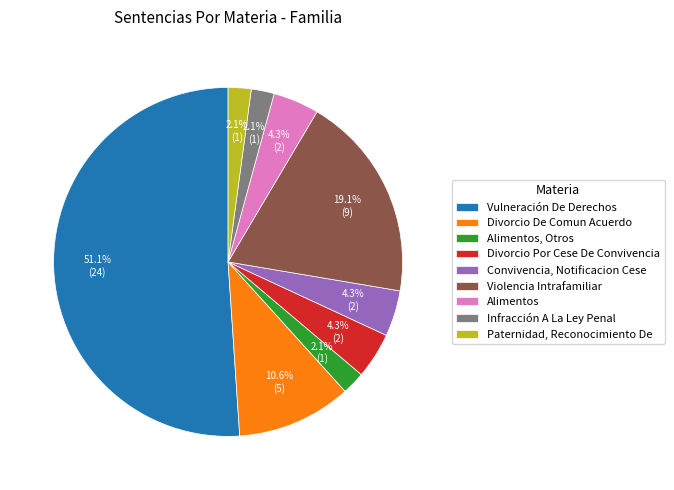

To the nearest percent, what portion does Convivencia, Notificacion Cese represent?

4%